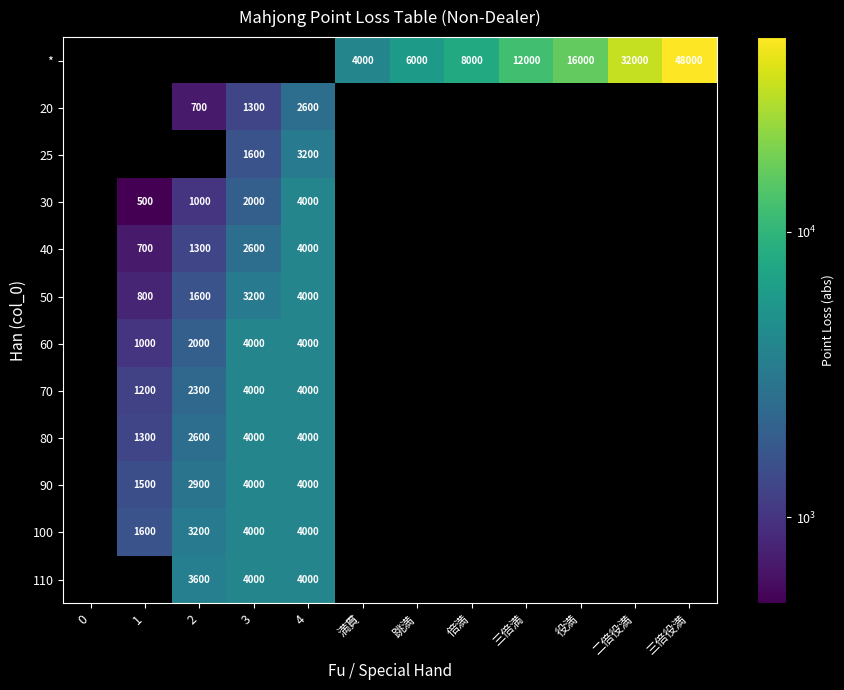

What is the minimum value shown in the chart?

500.0